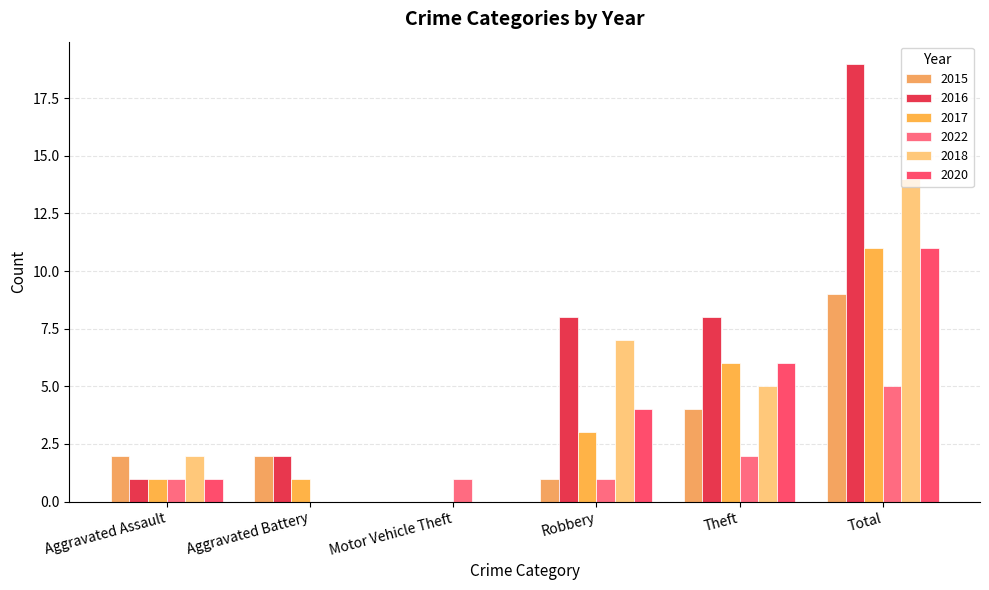

How many categories are shown in the chart?

6